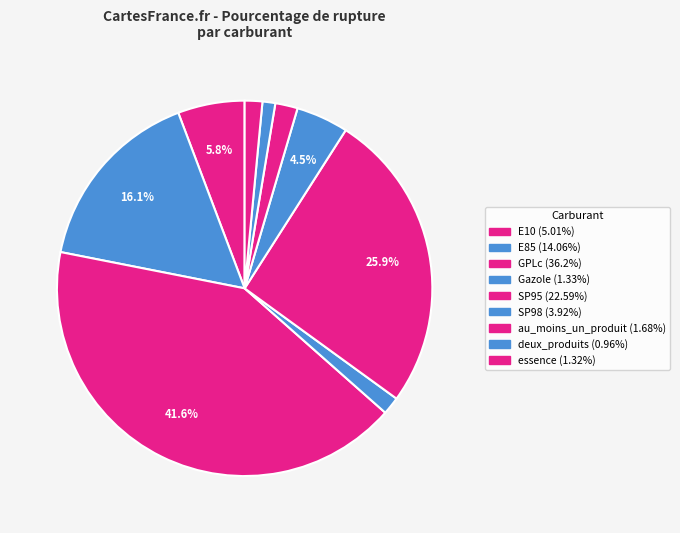

To the nearest percent, what portion does E10 represent?

6%